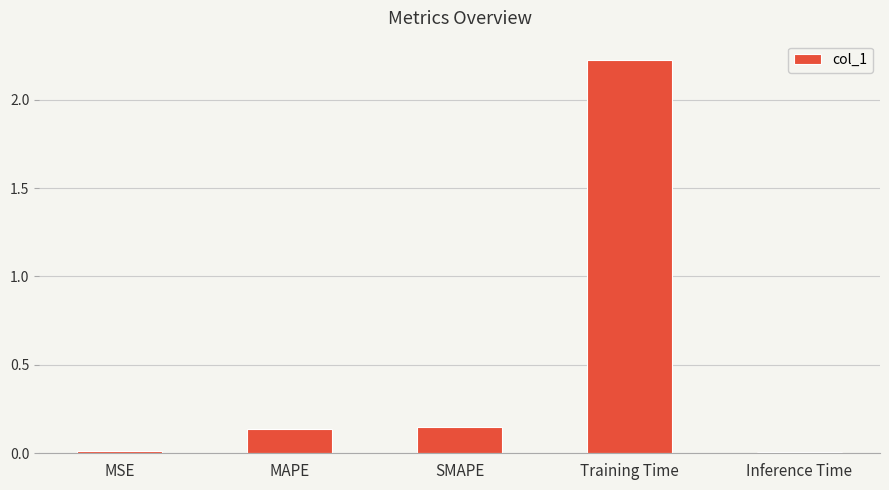

How many bars are there in total?

5